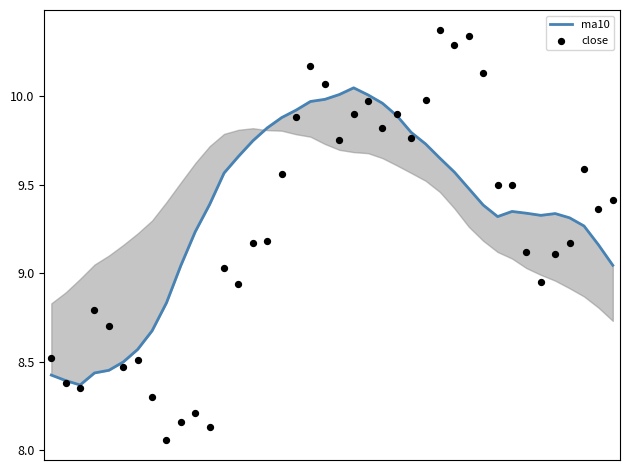

Which series reaches the minimum Y coordinate?

close